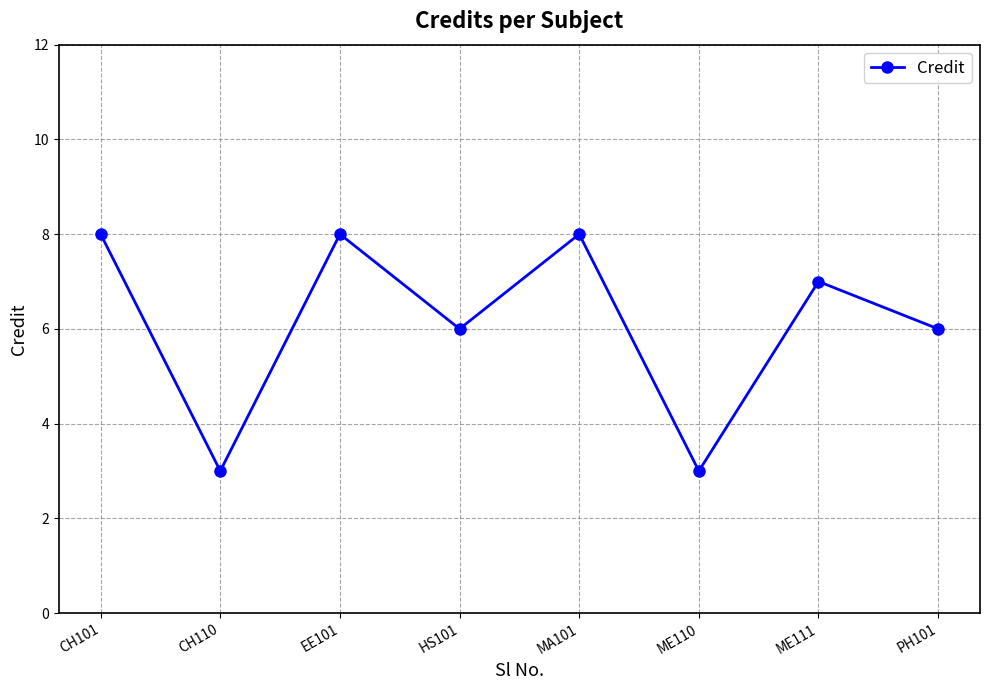

Reading left to right, list all the values displayed in this chart.

CH101=8	CH110=3	EE101=8	HS101=6	MA101=8	ME110=3	ME111=7	PH101=6